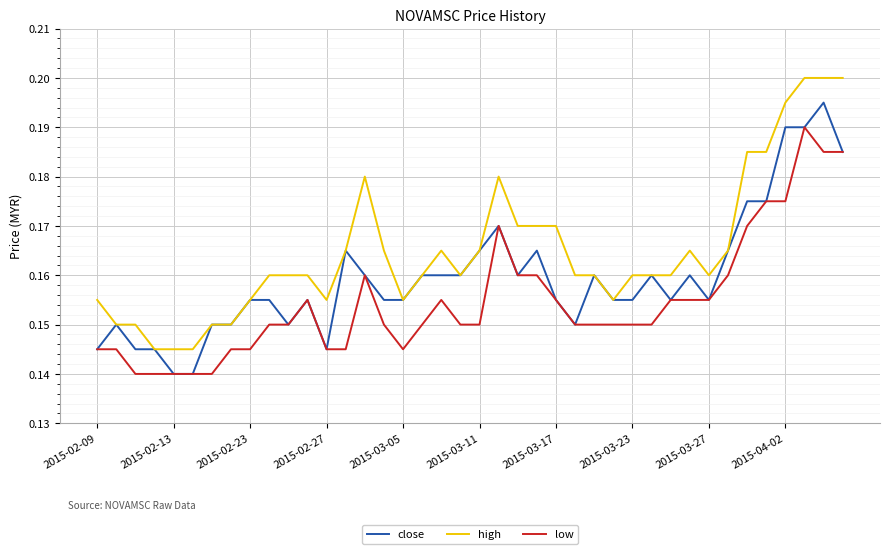

True or false: low and high intersect in this chart.

False